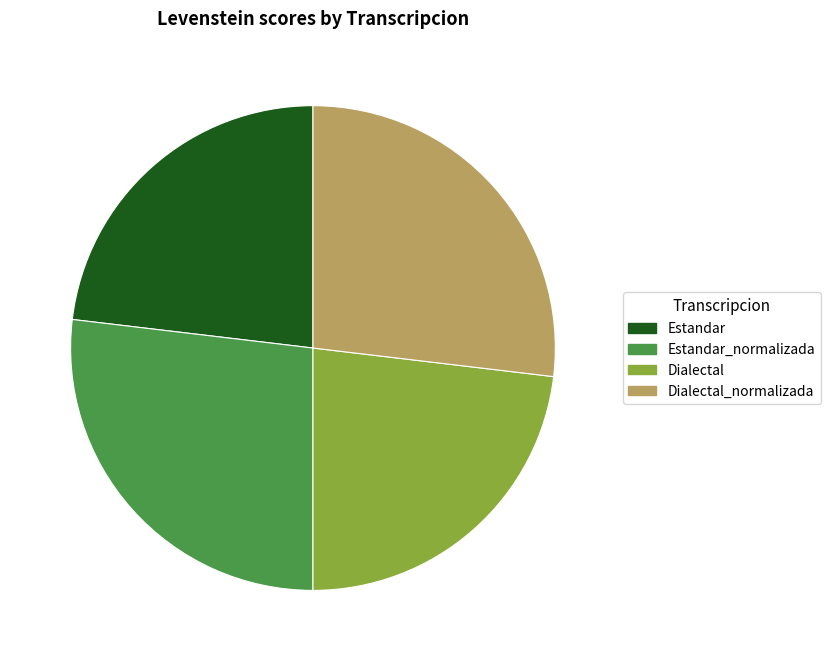

Is the sum of Dialectal and Estandar greater than half?

No